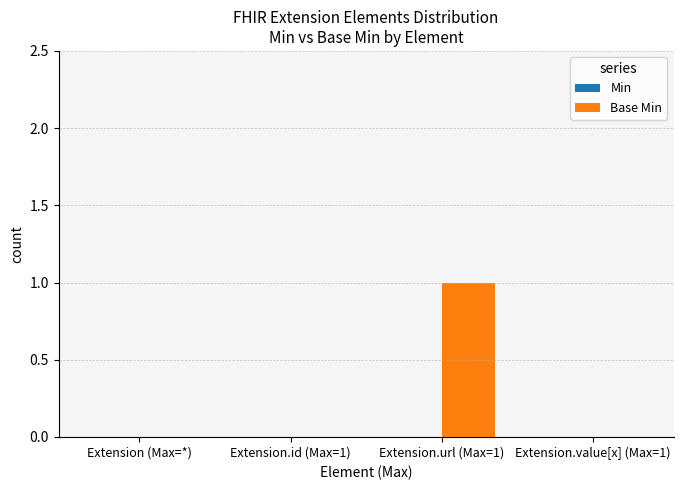

At which category does the chart reach its peak across all series?

Extension.url (Max=1)